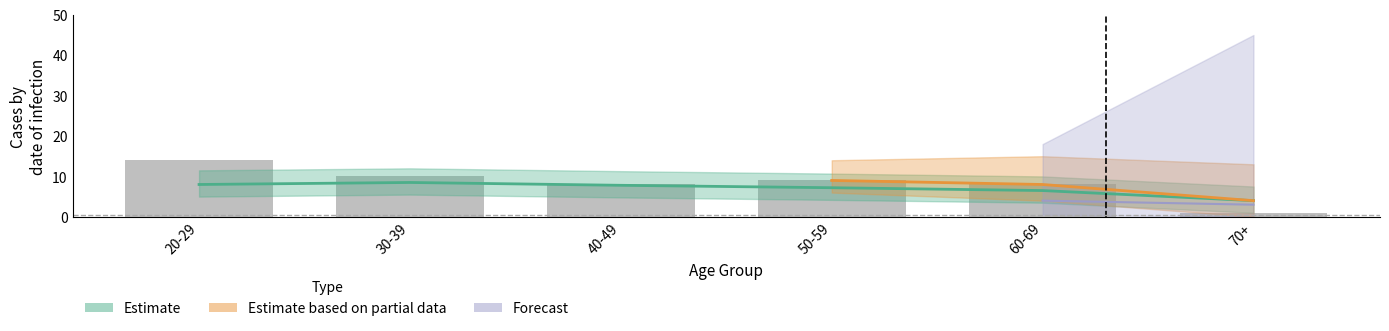

What is the sum of all values?

50